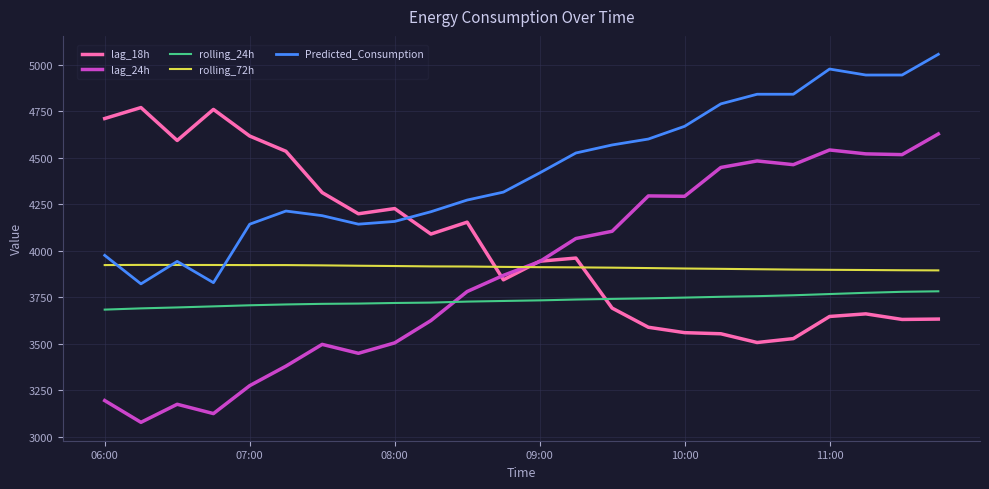

List the series in order of their peak value, highest first.

Predicted_Consumption, lag_18h, lag_24h, rolling_72h, rolling_24h